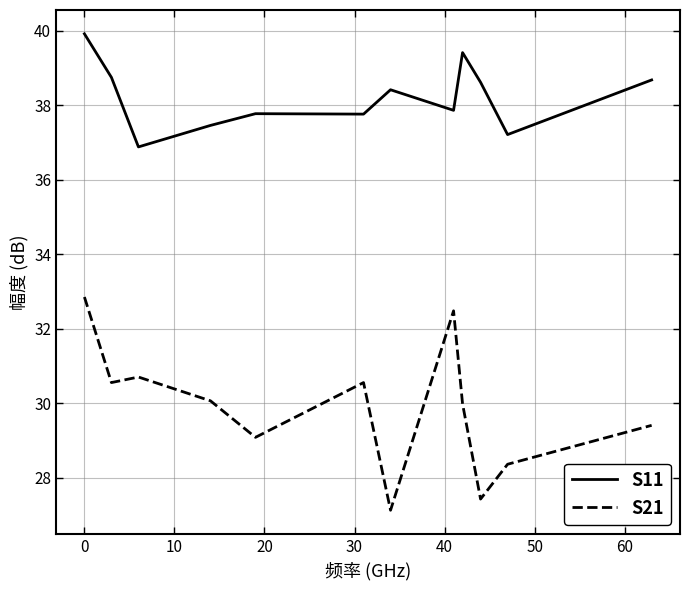

What is the greatest value displayed?

39.9